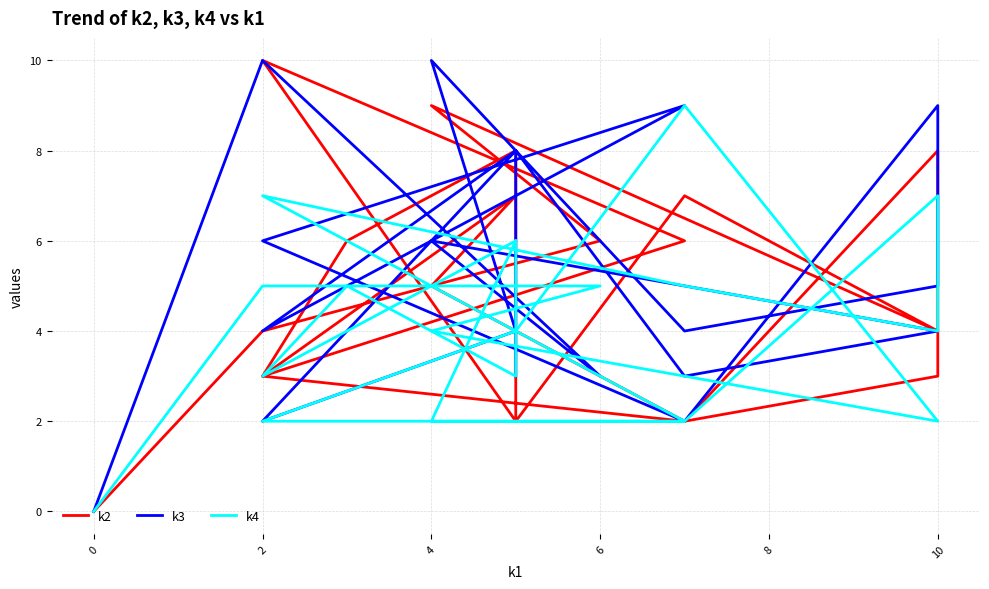

Is the value of k3 at 18 greater than the value of k2 at 17?

Yes